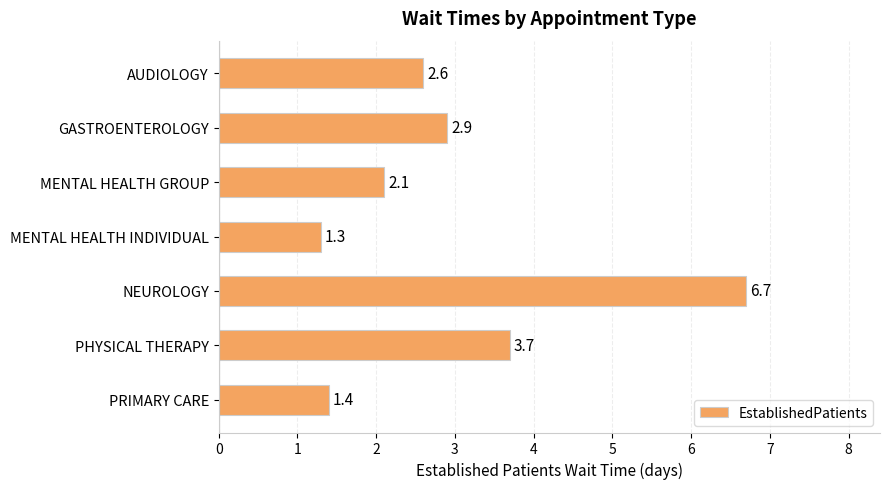

List the labels in order of value, largest first.

NEUROLOGY, PHYSICAL THERAPY, GASTROENTEROLOGY, AUDIOLOGY, MENTAL HEALTH GROUP, PRIMARY CARE, MENTAL HEALTH INDIVIDUAL